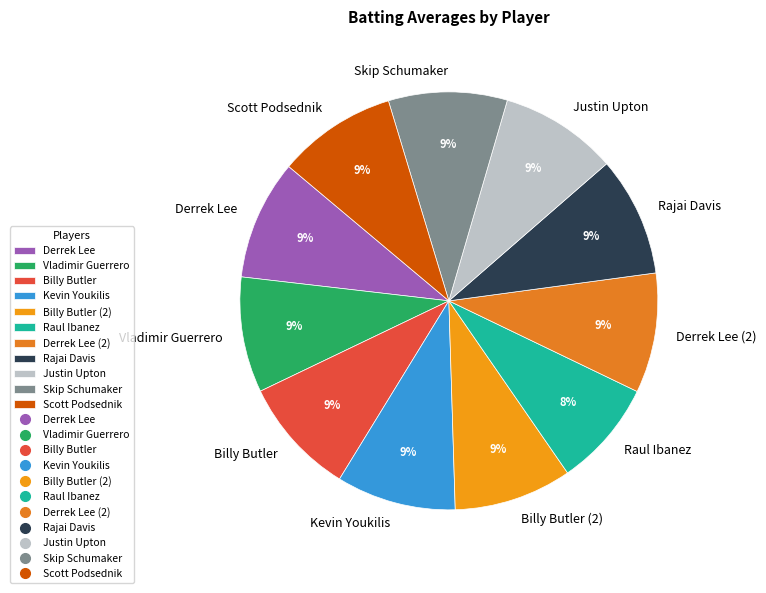

Is there any slice that represents more than half of the pie?

No